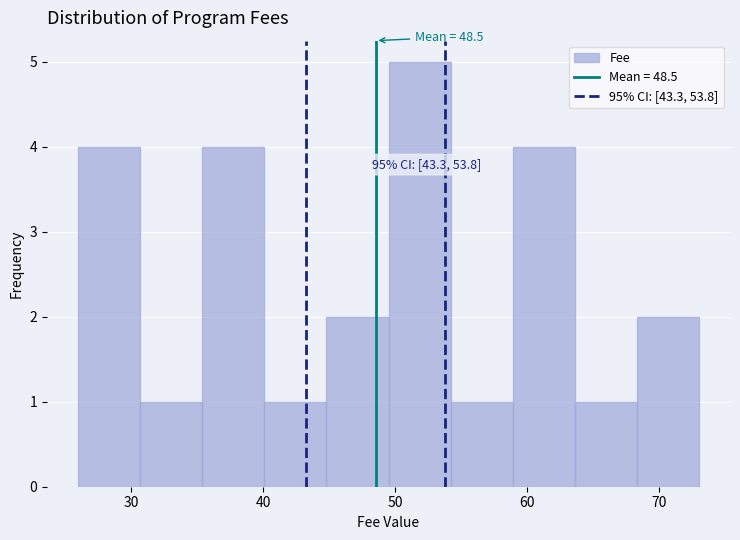

Over which range of the x-axis is the bar tallest?

49.5 to 54.2